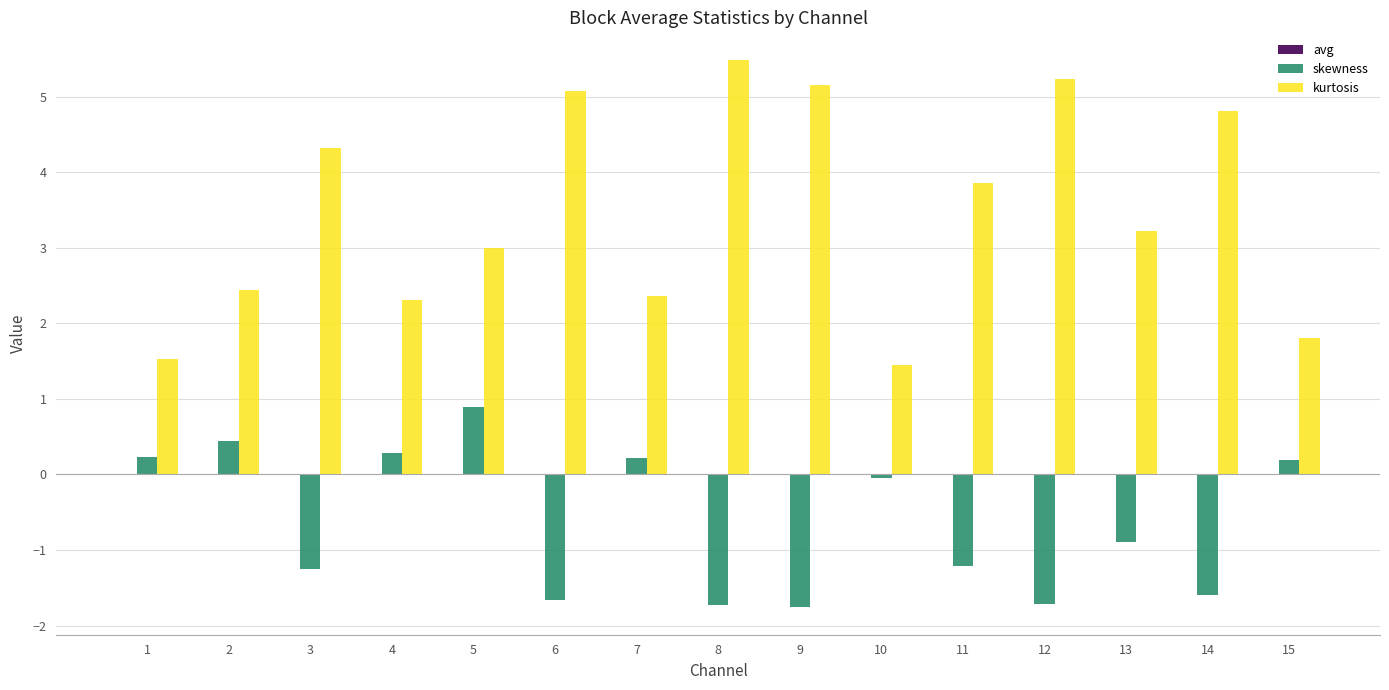

How many categories are shown in the chart?

15